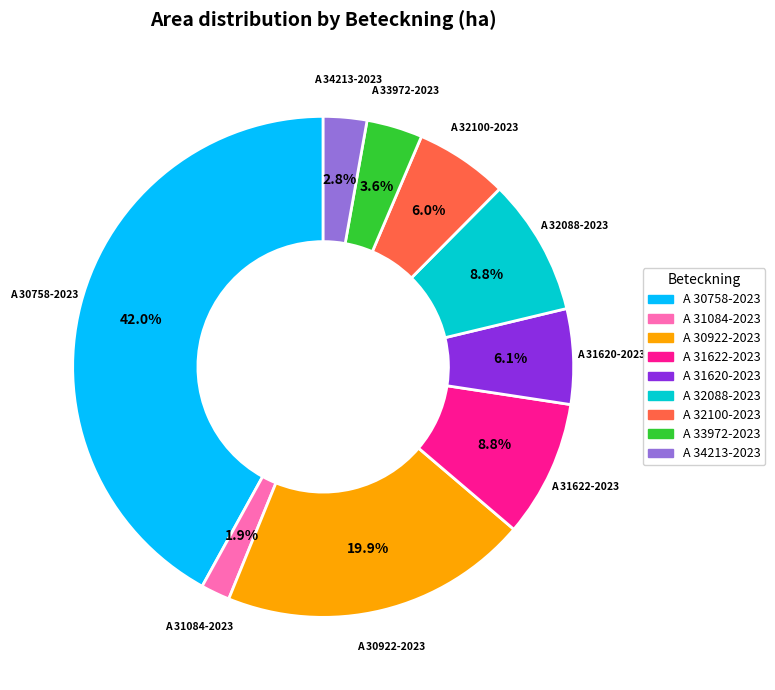

What is the ratio of the value at A 33972-2023 to the value at A 31622-2023?

0.4